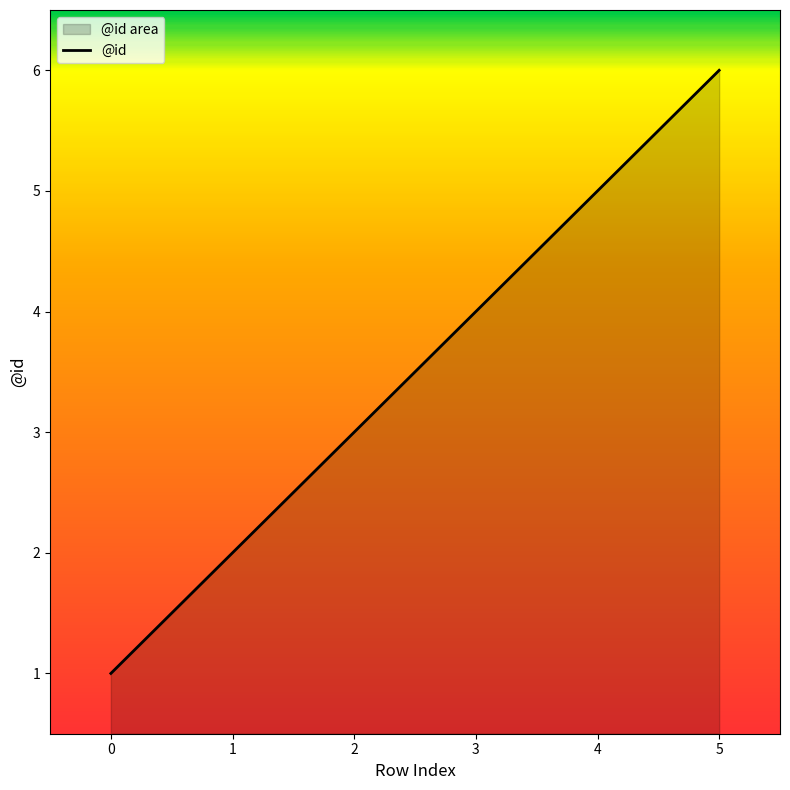

Which has a higher value, 4 or 2?

4